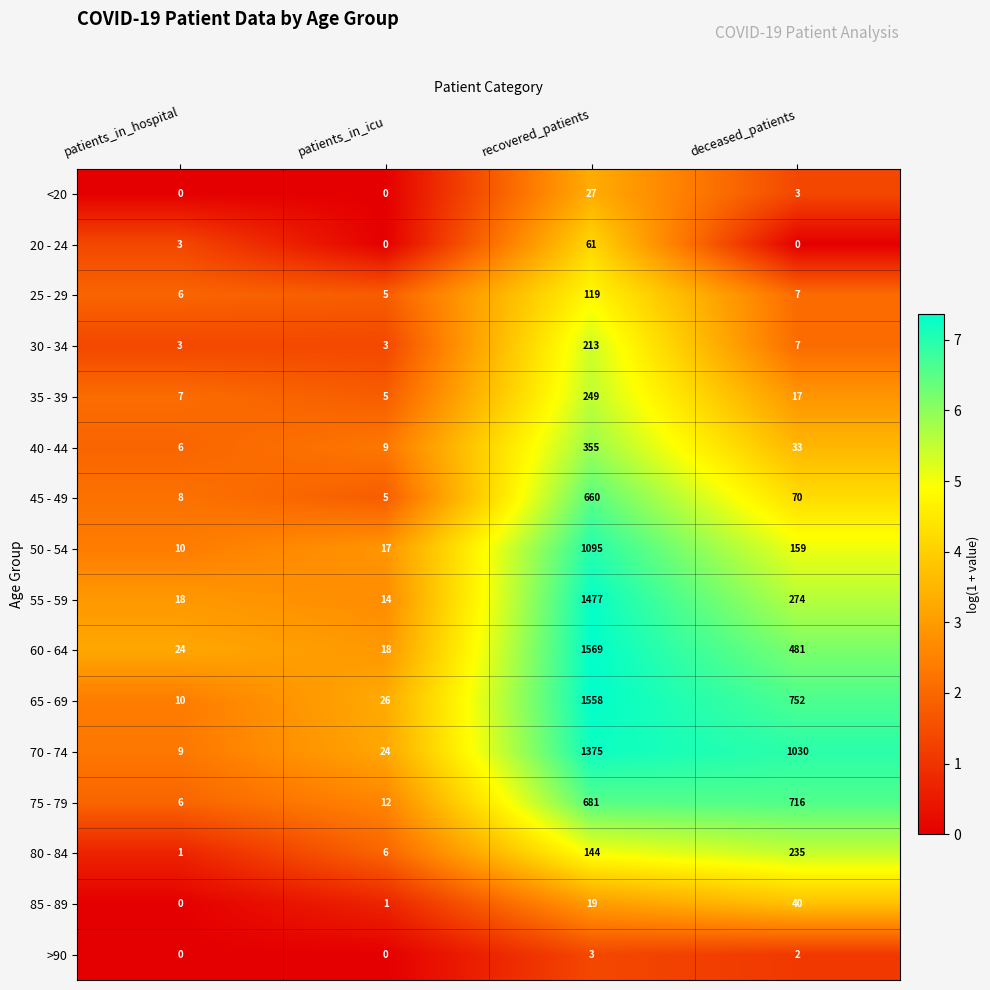

The value of 35 - 39 at recovered_patients is 365. True or false?

False